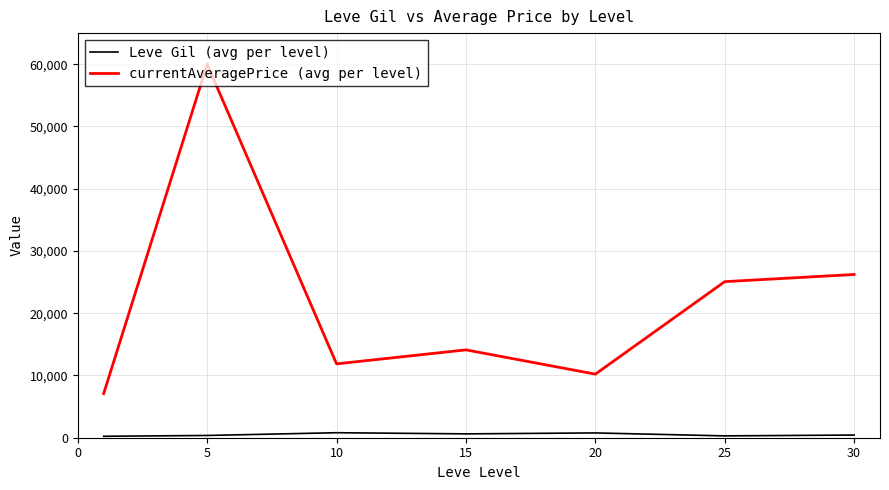

How many interior local valleys does the currentAveragePrice (avg per level) series have?

2